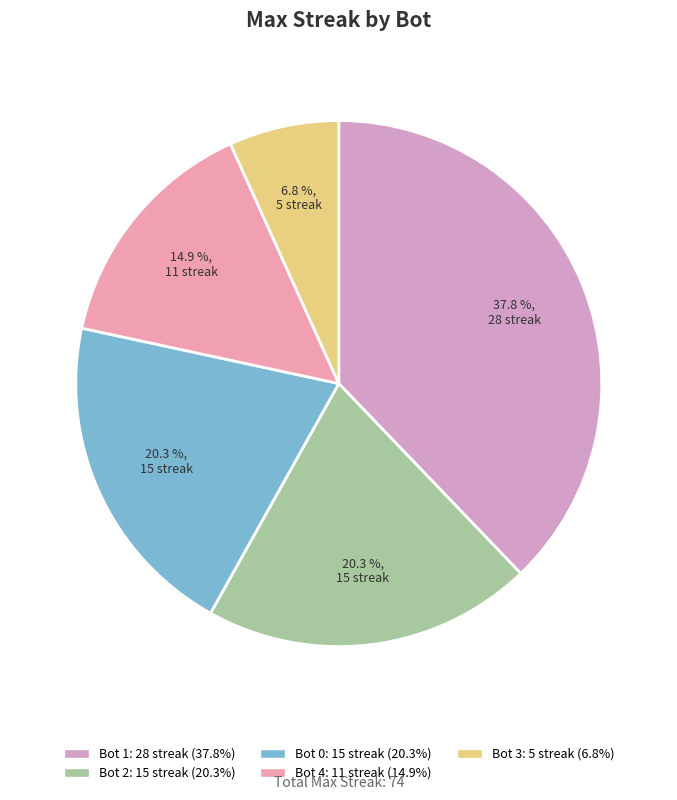

What portion of the pie excludes Bot 0?

79.7%